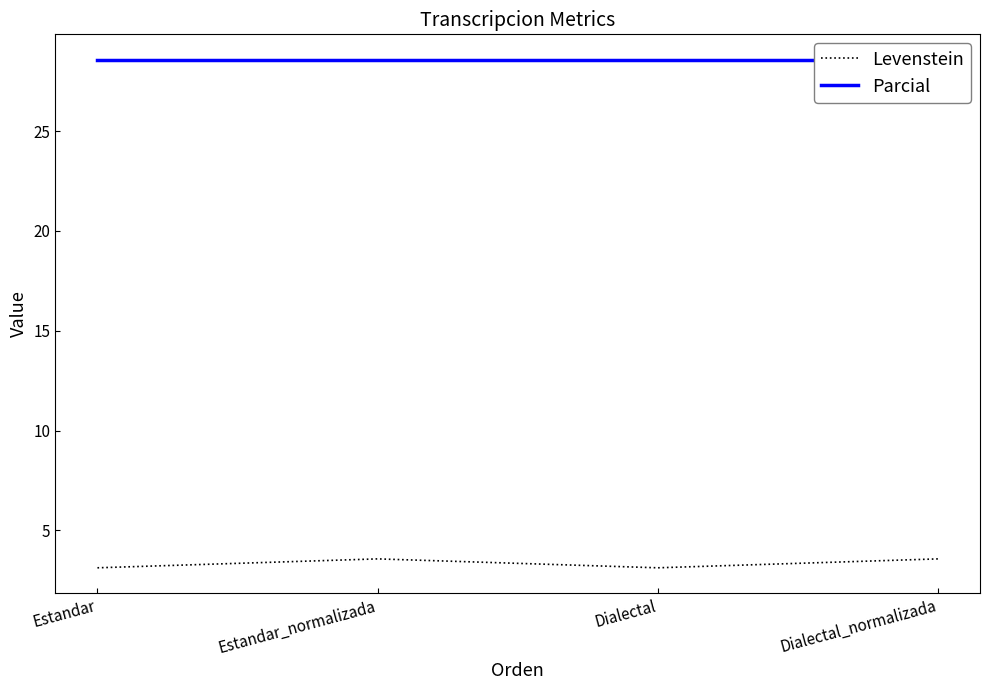

Read the Levenstein value at Estandar_normalizada.

3.6